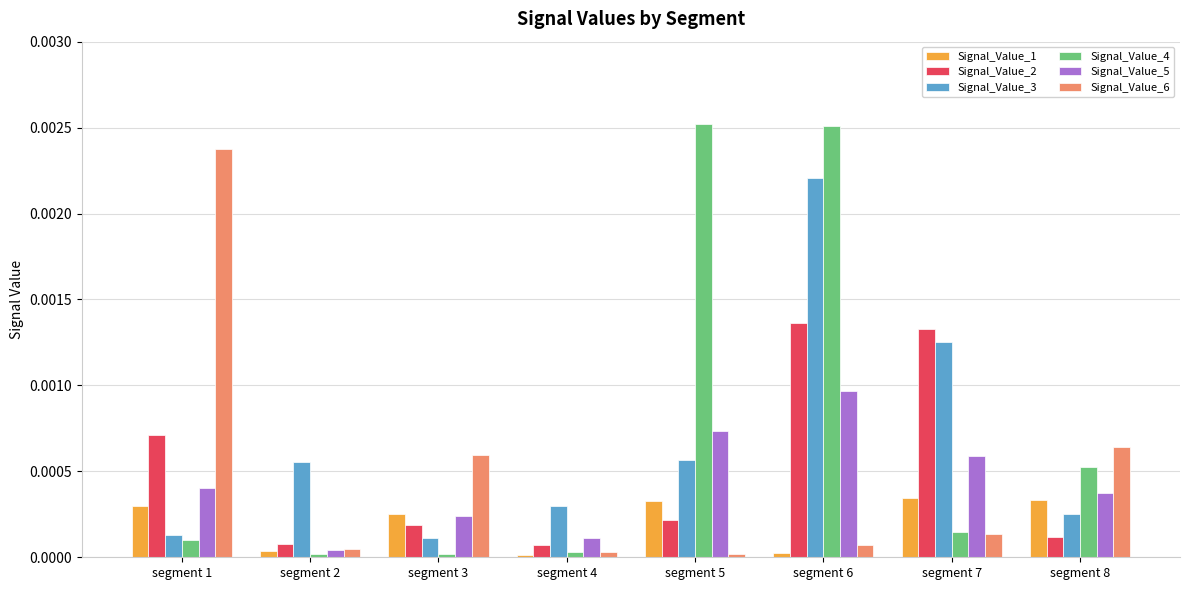

What are all the series names shown in the legend?

Signal_Value_1, Signal_Value_2, Signal_Value_3, Signal_Value_4, Signal_Value_5, Signal_Value_6